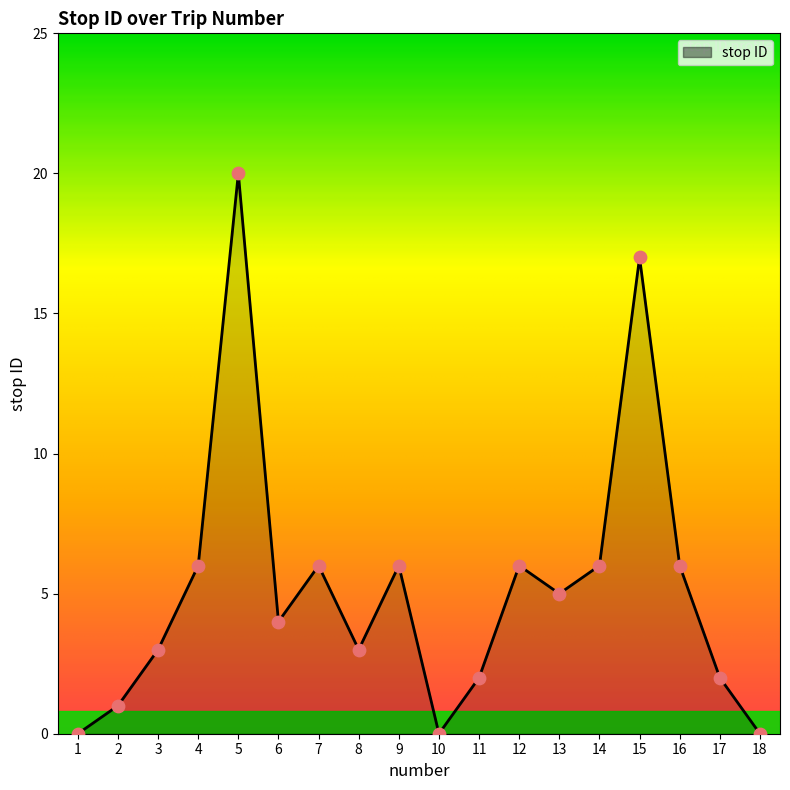

Which has a higher value, 14 or 13?

14